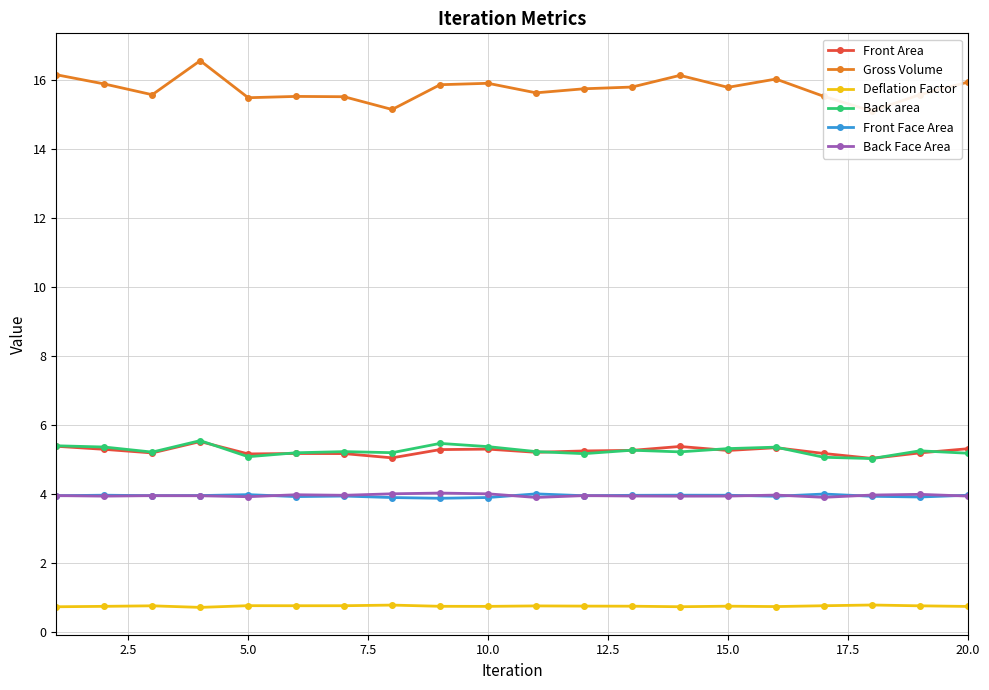

List the series in order of their peak value, lowest first.

Deflation Factor, Front Face Area, Back Face Area, Front Area, Back area, Gross Volume